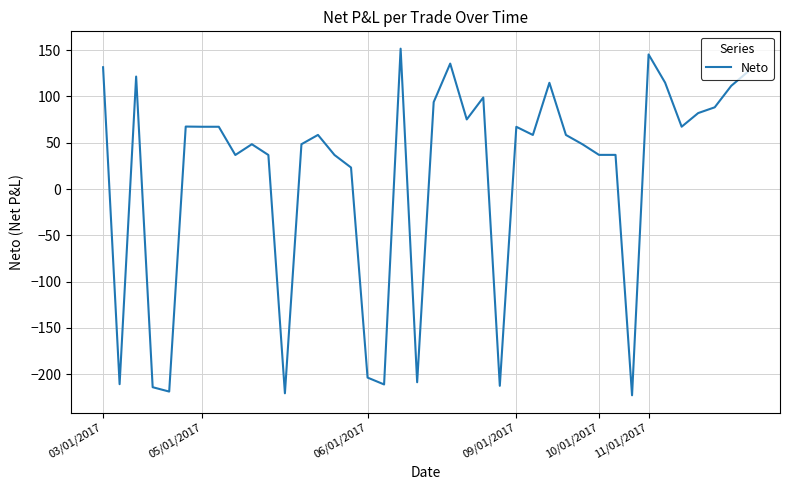

Is this an area chart (filled region under the line)?

No